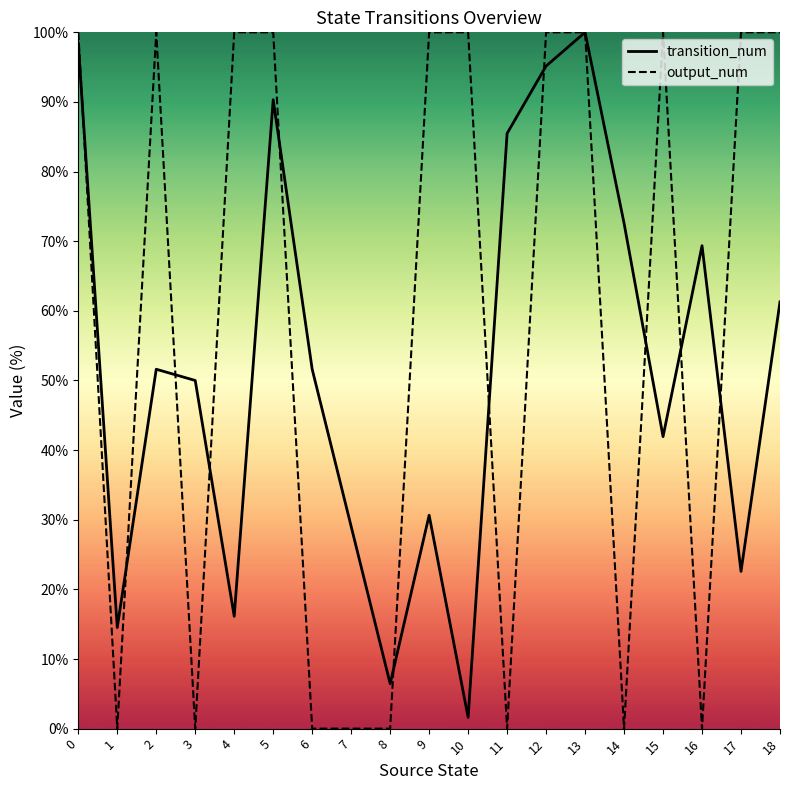

Reading right to left, extract all data points from this chart.

transition_num: 61.3	22.6	69.4	41.9	72.6	100.0	95.2	85.5	1.6	30.6	6.5	29.0	51.6	90.3	16.1	50.0	51.6	14.5	98.4
output_num: 100.0	100.0	0.0	100.0	0.0	100.0	100.0	0.0	100.0	100.0	0.0	0.0	0.0	100.0	100.0	0.0	100.0	0.0	100.0